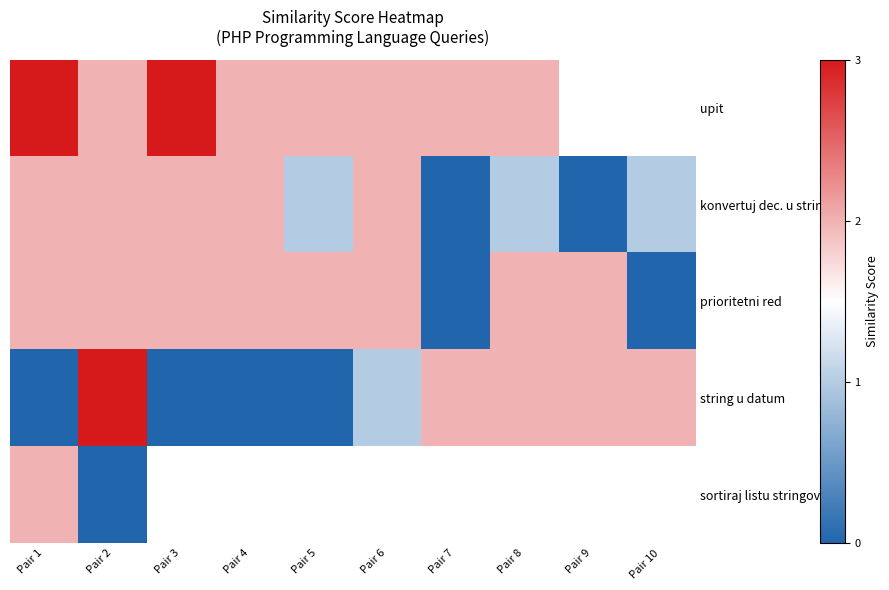

Between Pair 6 and Pair 8, which series saw the biggest shift?

konvertuj dec. u string